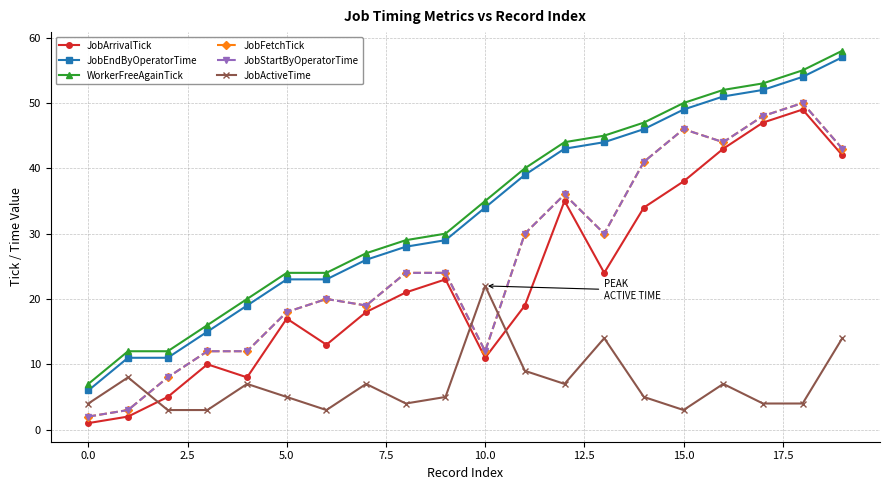

Is this an area chart (filled region under the line)?

No